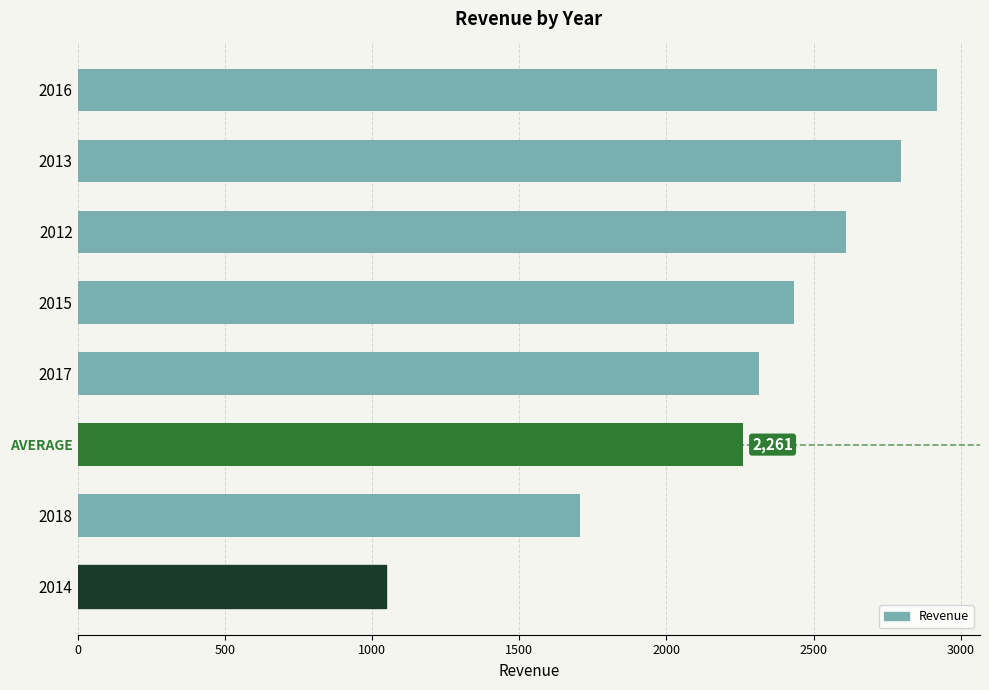

Is it true that the value at 2017 is 3483?

False